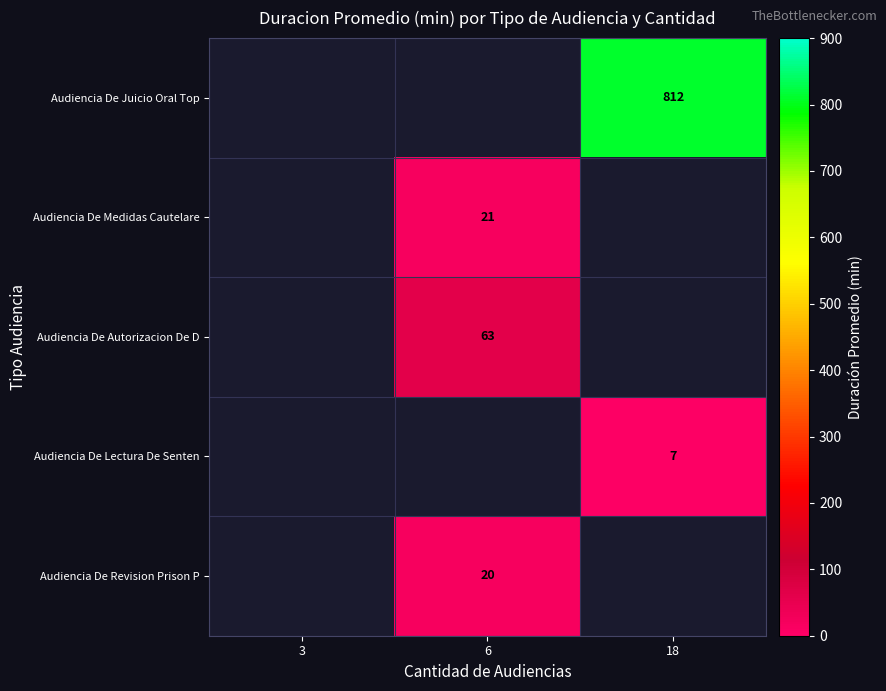

The value of Audiencia De Medidas Cautelare at 6 is 21. True or false?

True